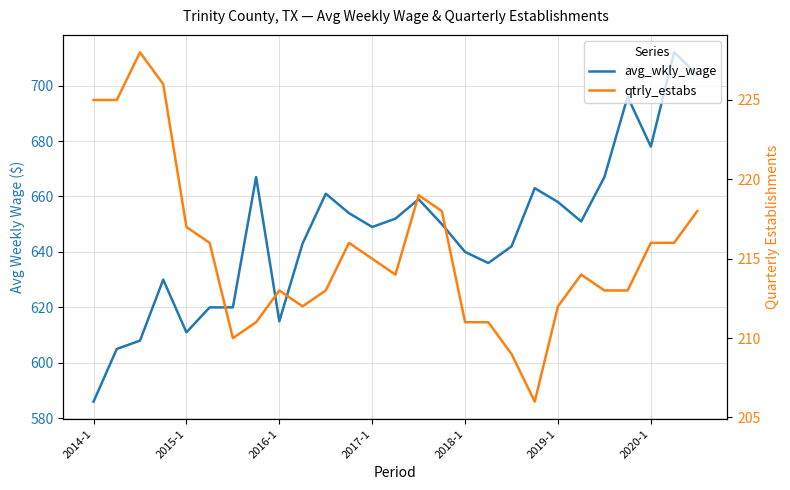

True or false: qtrly_estabs and avg_wkly_wage intersect in this chart.

False